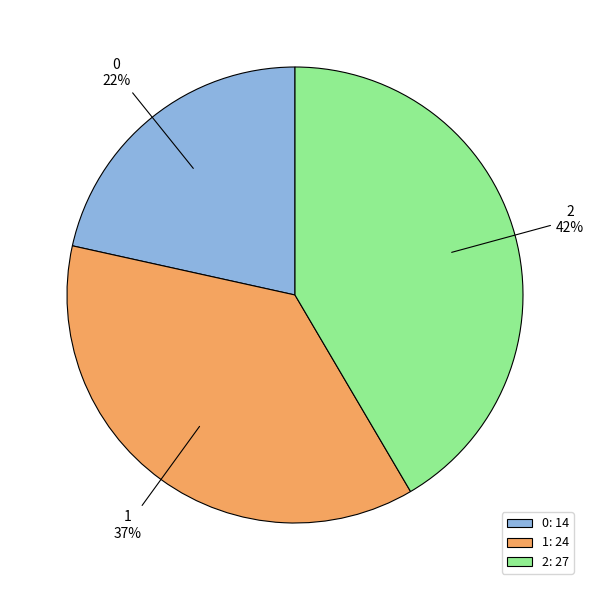

Is the sum of 2 and 1 greater than half?

Yes